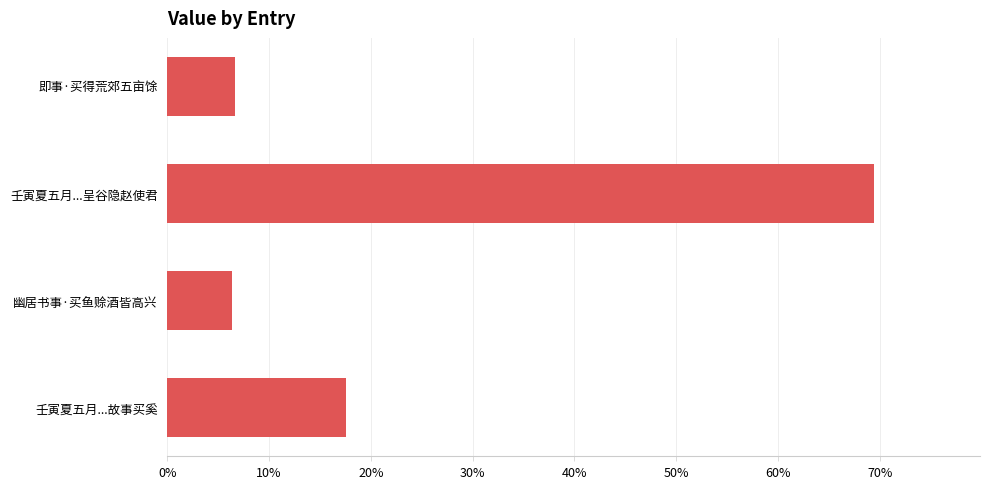

What is the difference between the maximum and minimum values?

0.6